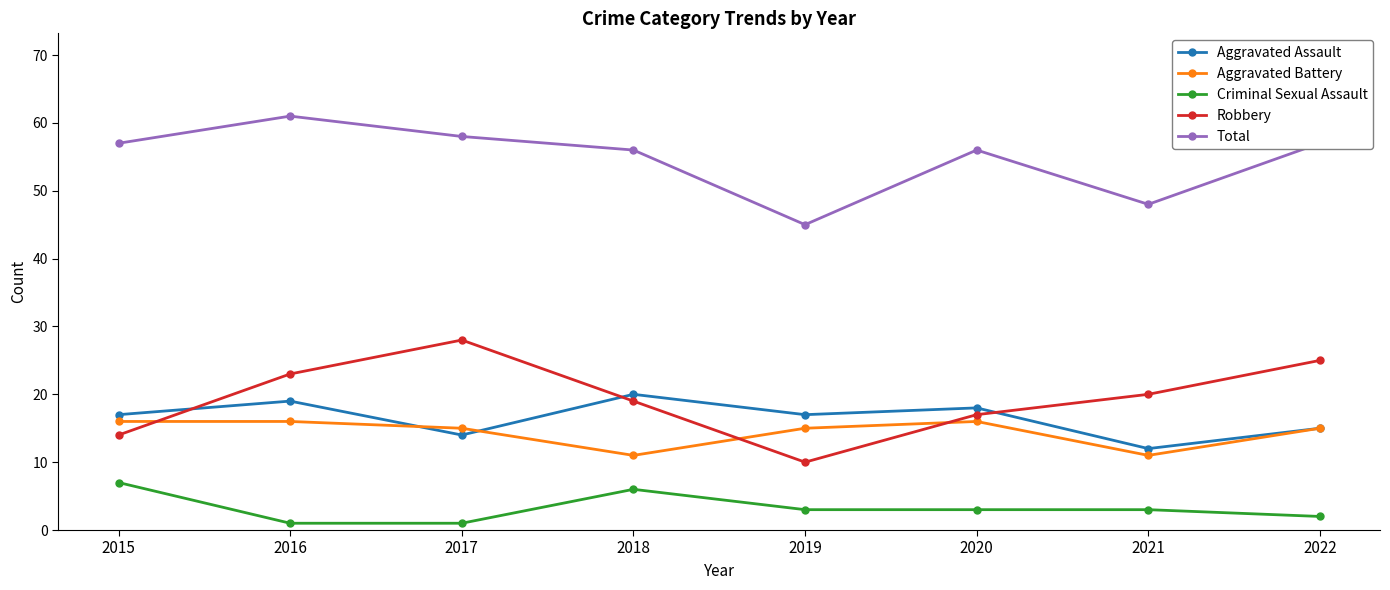

How many data points does each series have?

8